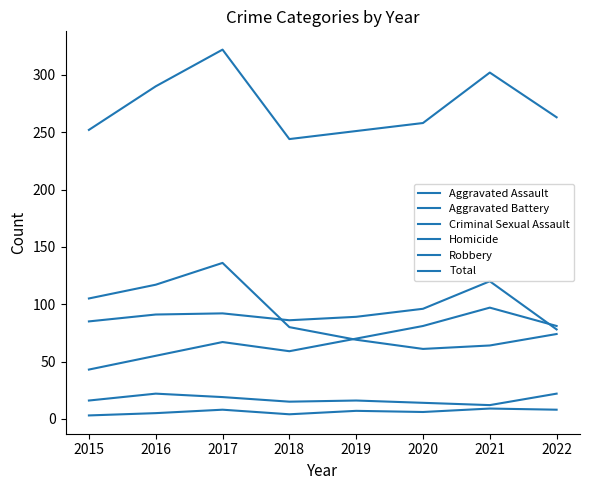

True or false: Aggravated Battery has a value of 148 at 2016.

False